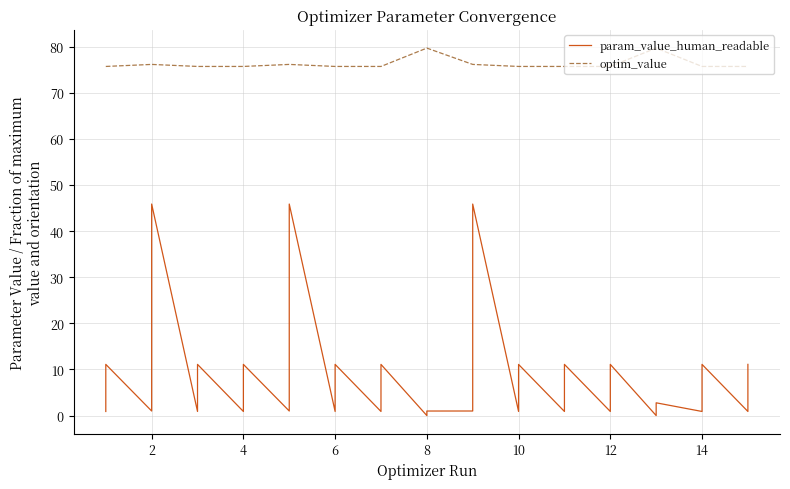

What is the value of the optim_value point at the 6th from the left?

75.7